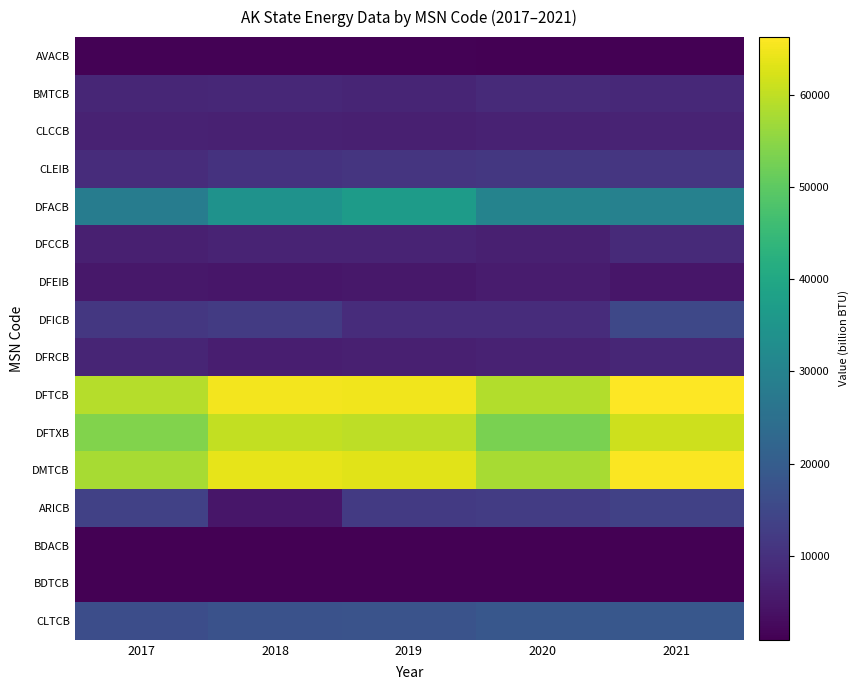

What is the difference between the highest and lowest values at 2017?

58187